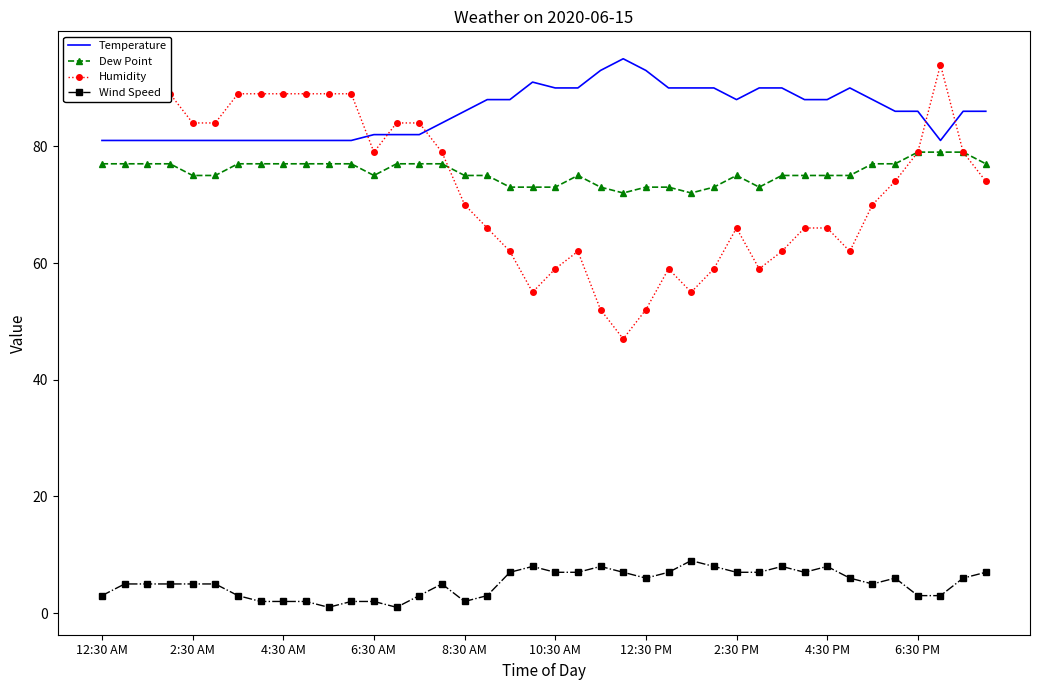

Which series has the largest total across all categories?

Temperature